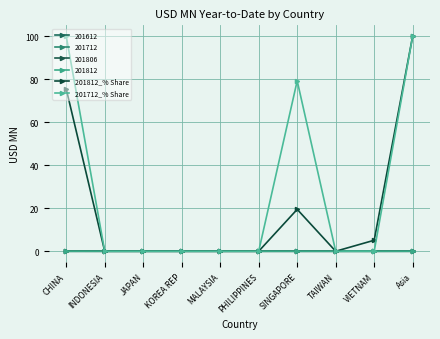

At how many categories does at least one series exceed 80?

2